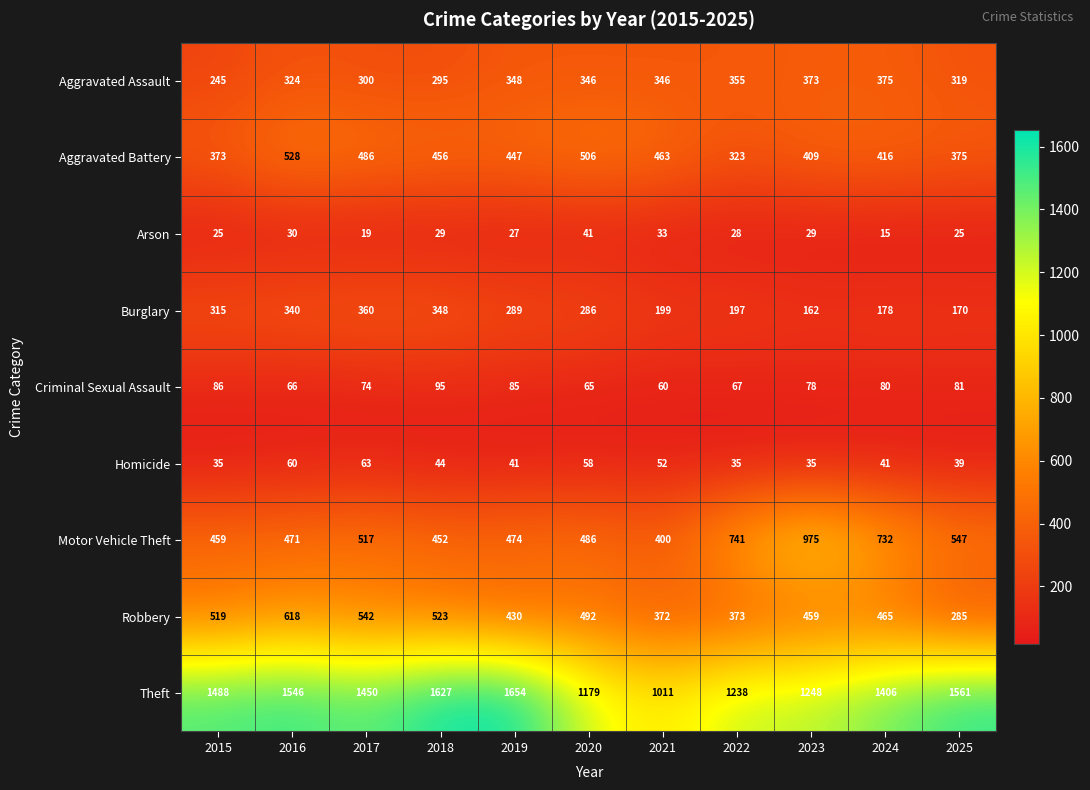

What is the difference between the Homicide values at 2021 and 2020?

6